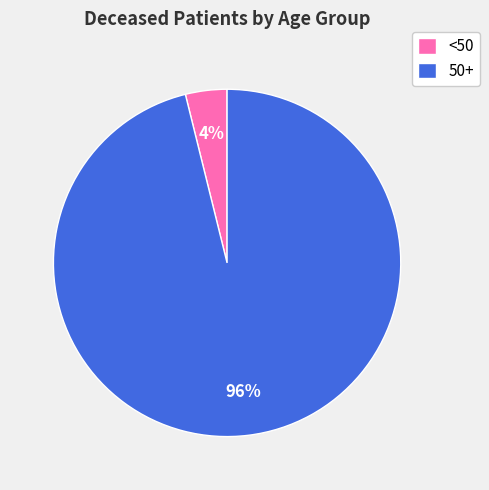

The 50+ slice represents 83% of the pie. True or false?

False